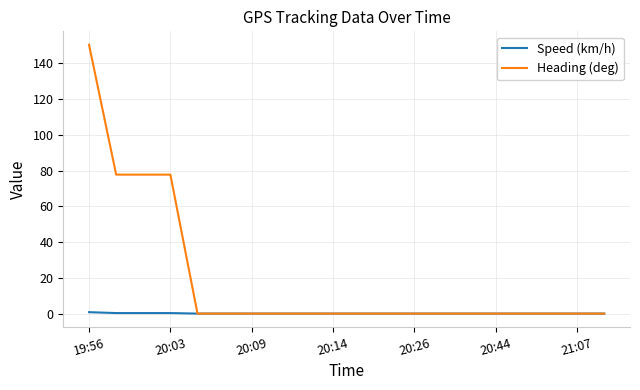

Which series has the largest total across all categories?

Heading (deg)